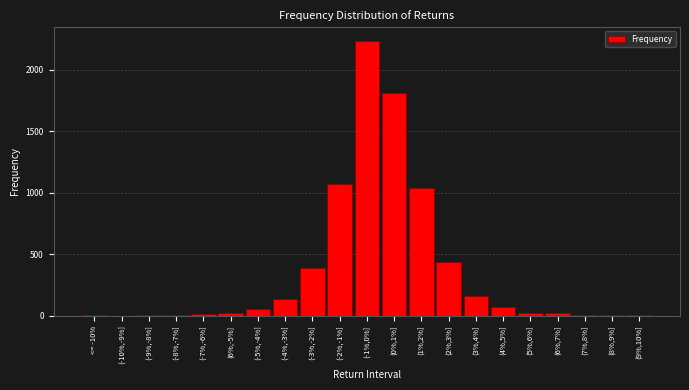

What is the change in value from (-5%,-4%] to (2%,3%]?

+380